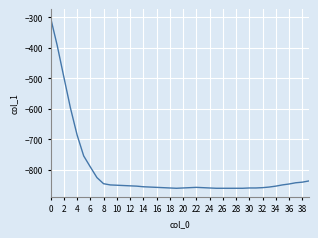

How many lines are shown in the chart?

1